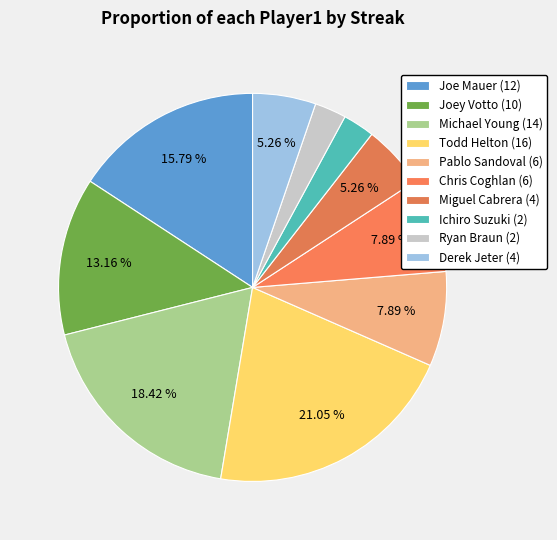

Between Ichiro Suzuki and Todd Helton, which is larger?

Todd Helton